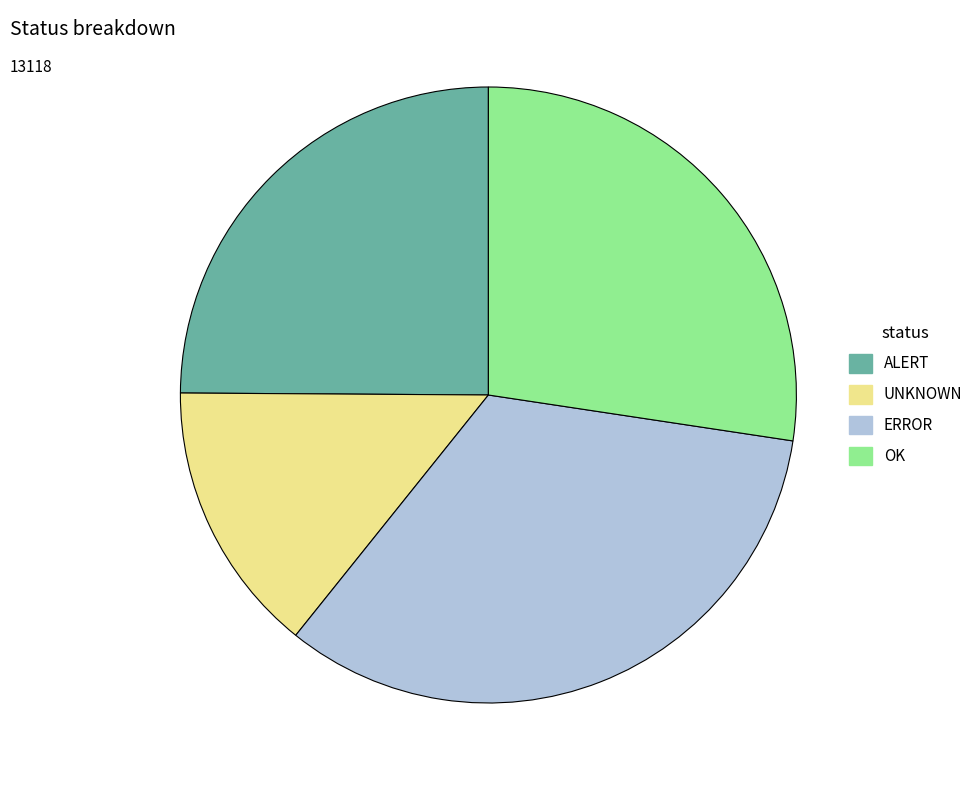

Count the number of slices in the pie.

4